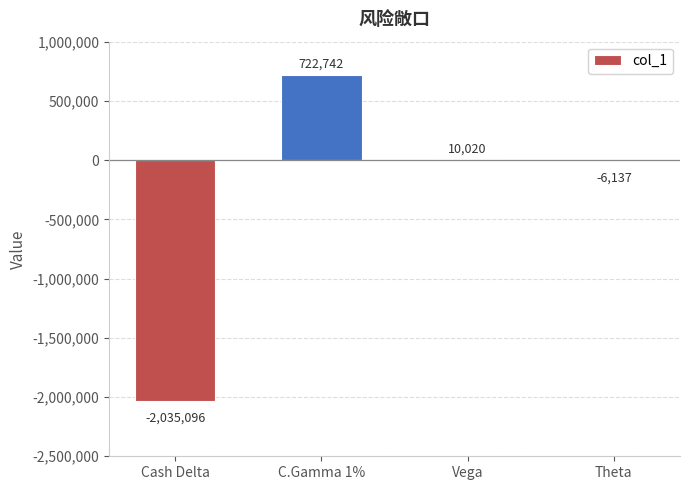

What is the greatest value displayed?

722742